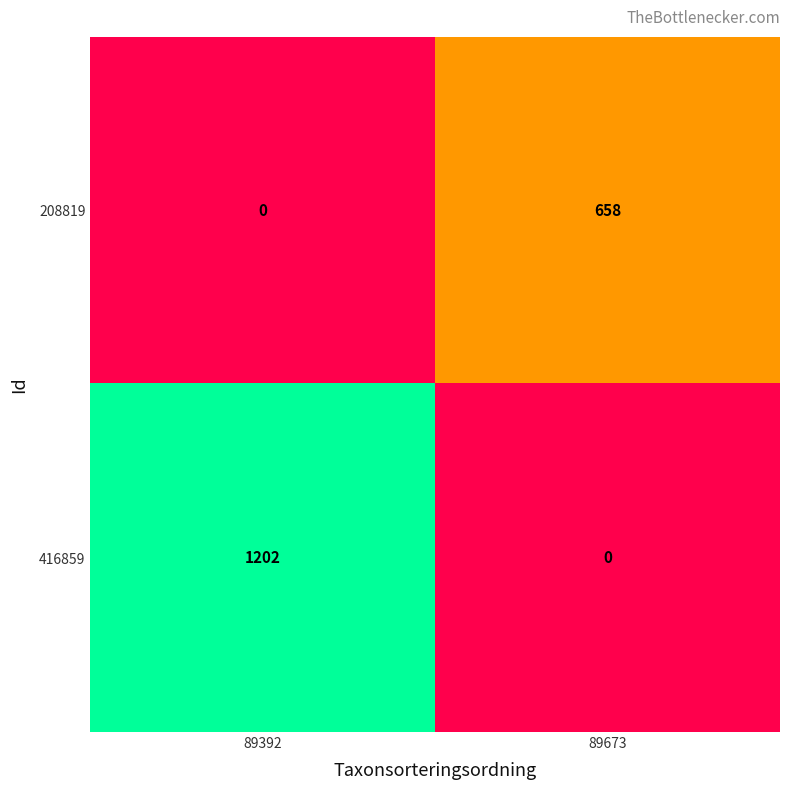

Which series has the largest total across all categories?

416859